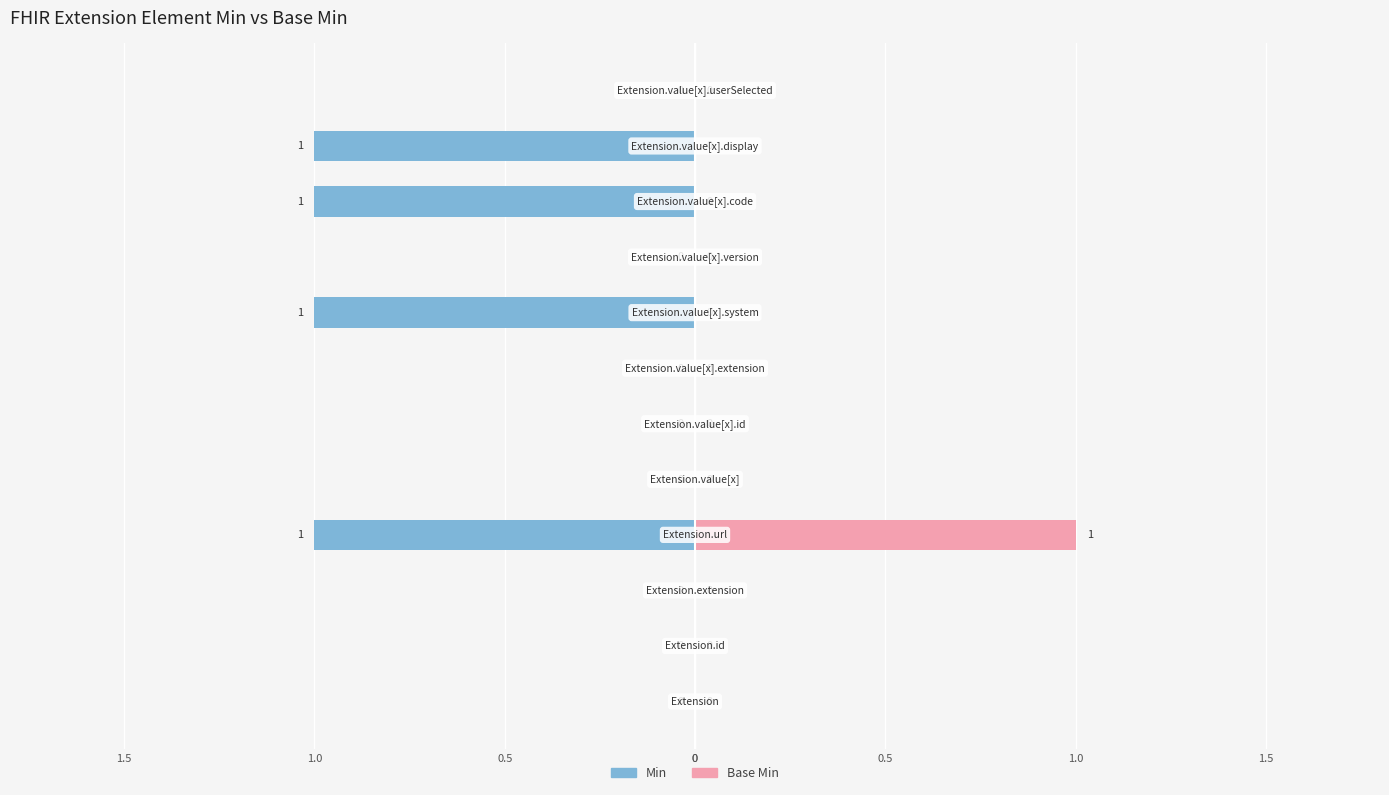

How many bars are there in each group?

2